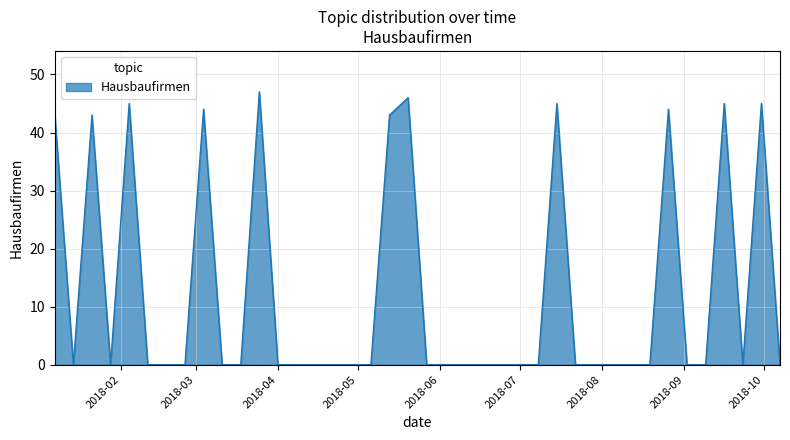

How many distinct data groups are displayed?

1